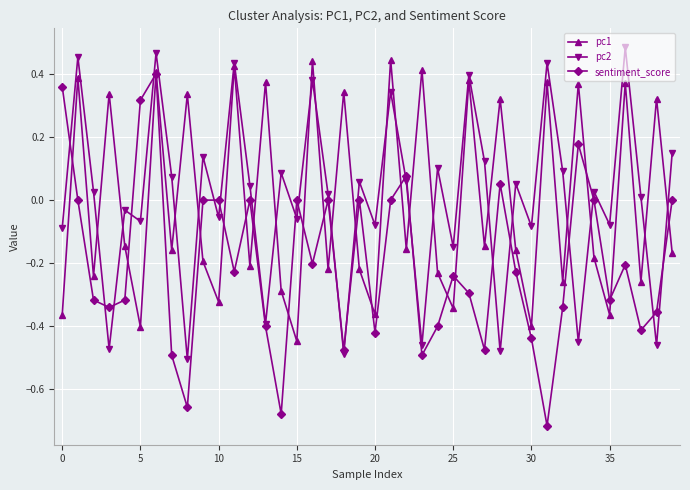

Which series has the largest range (max minus min)?

sentiment_score